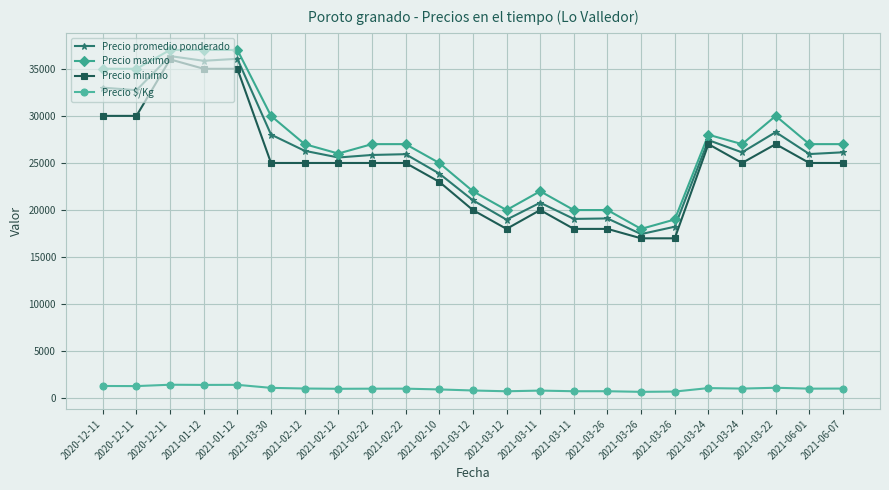

True or false: Precio maximo and Precio minimo intersect in this chart.

False